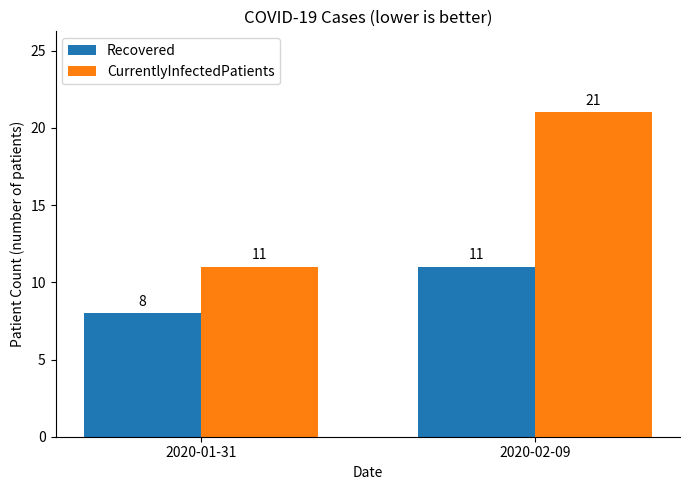

Which series has the widest spread of values?

CurrentlyInfectedPatients